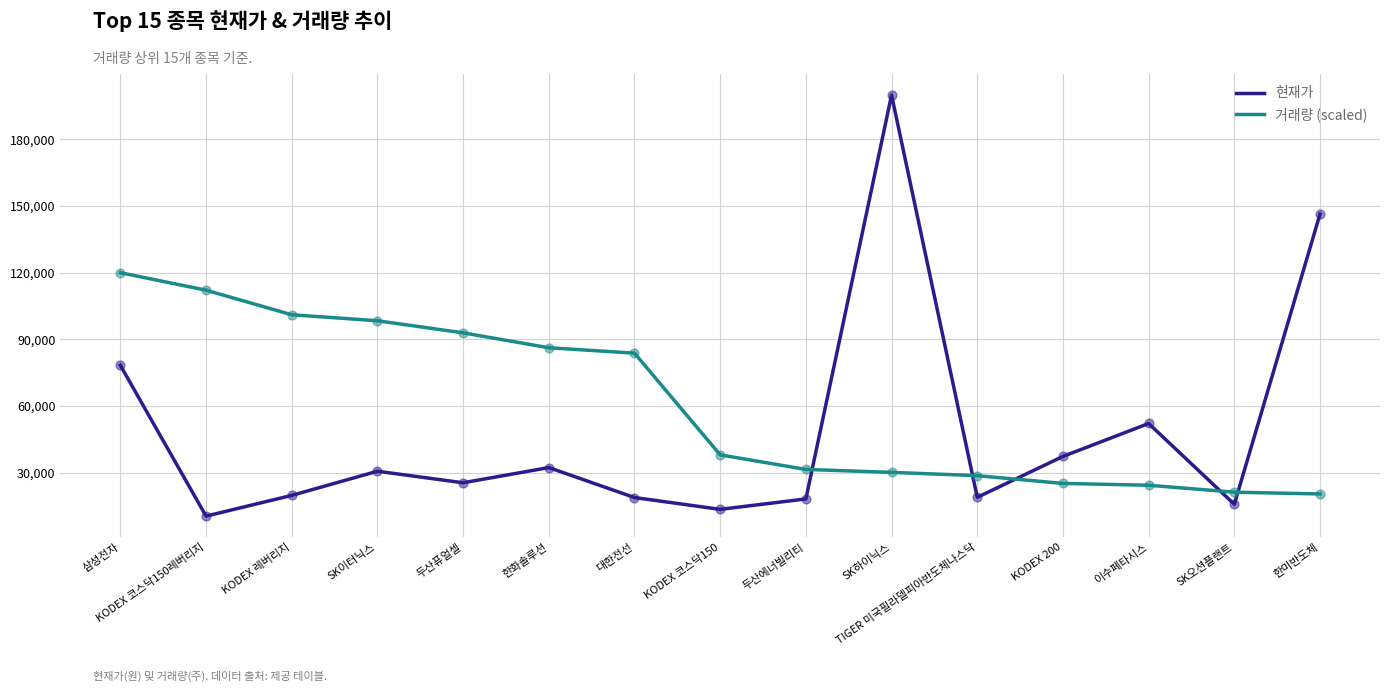

What are all the series names shown in the legend?

현재가, 거래량 (scaled)